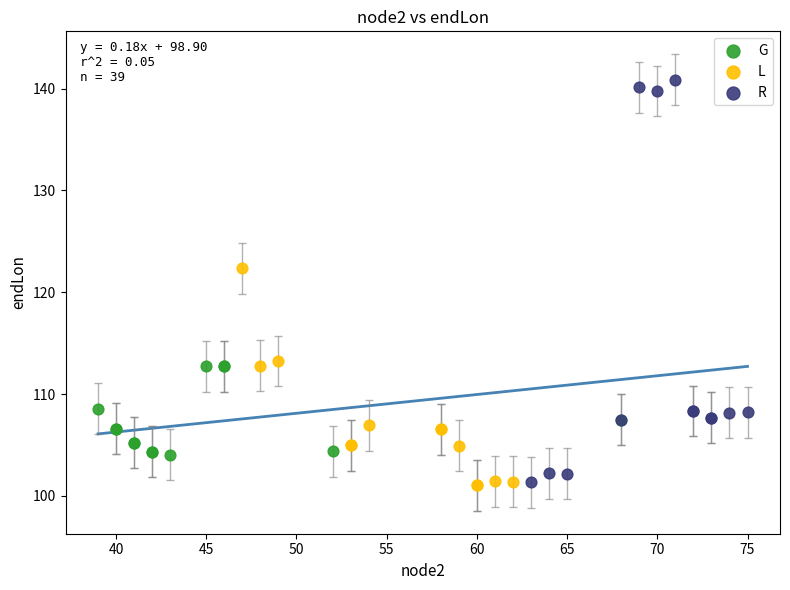

Which series has the widest spread of Y values?

R